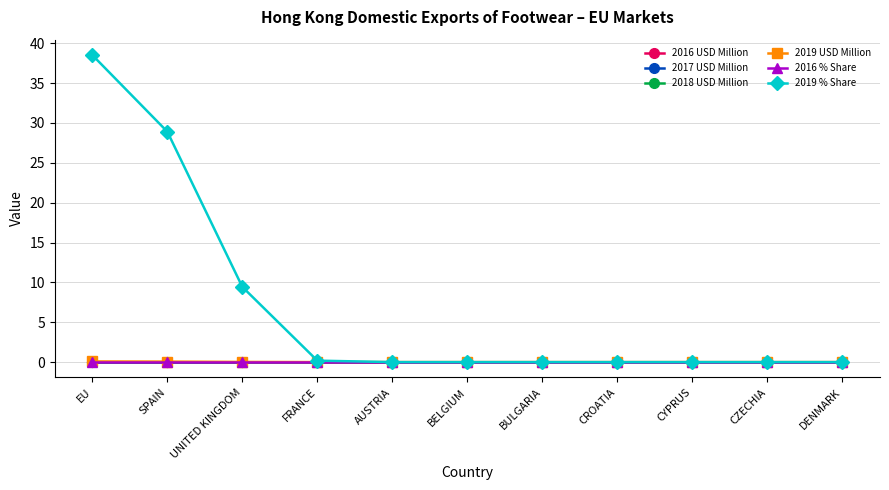

Is this an area chart (filled region under the line)?

No